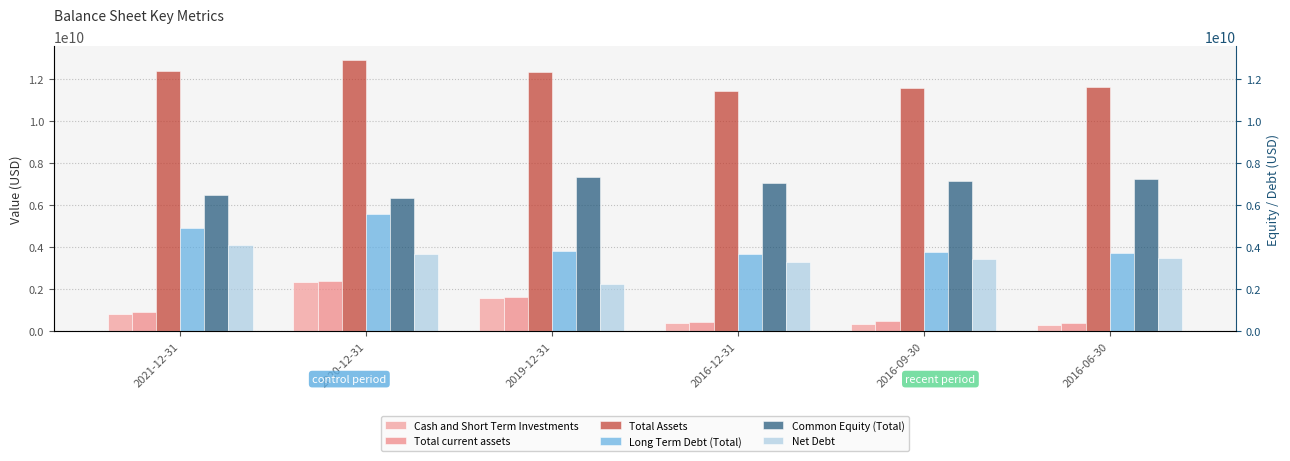

What is the sum of the Common Equity (Total) values at 2021-12-31 and 2016-06-30?

13660000000